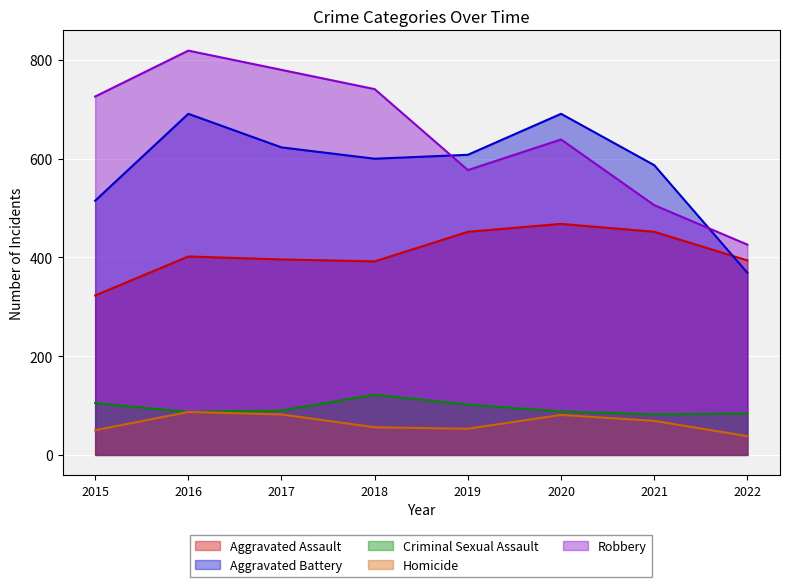

What is the sum of all Robbery values?

5214